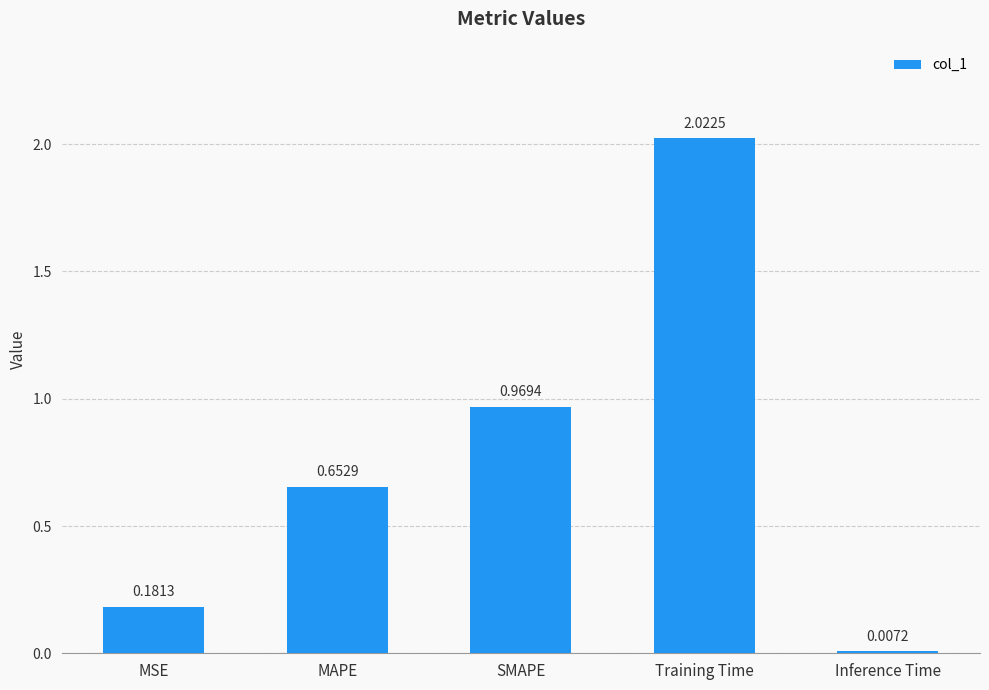

What is the sum of all values?

3.8